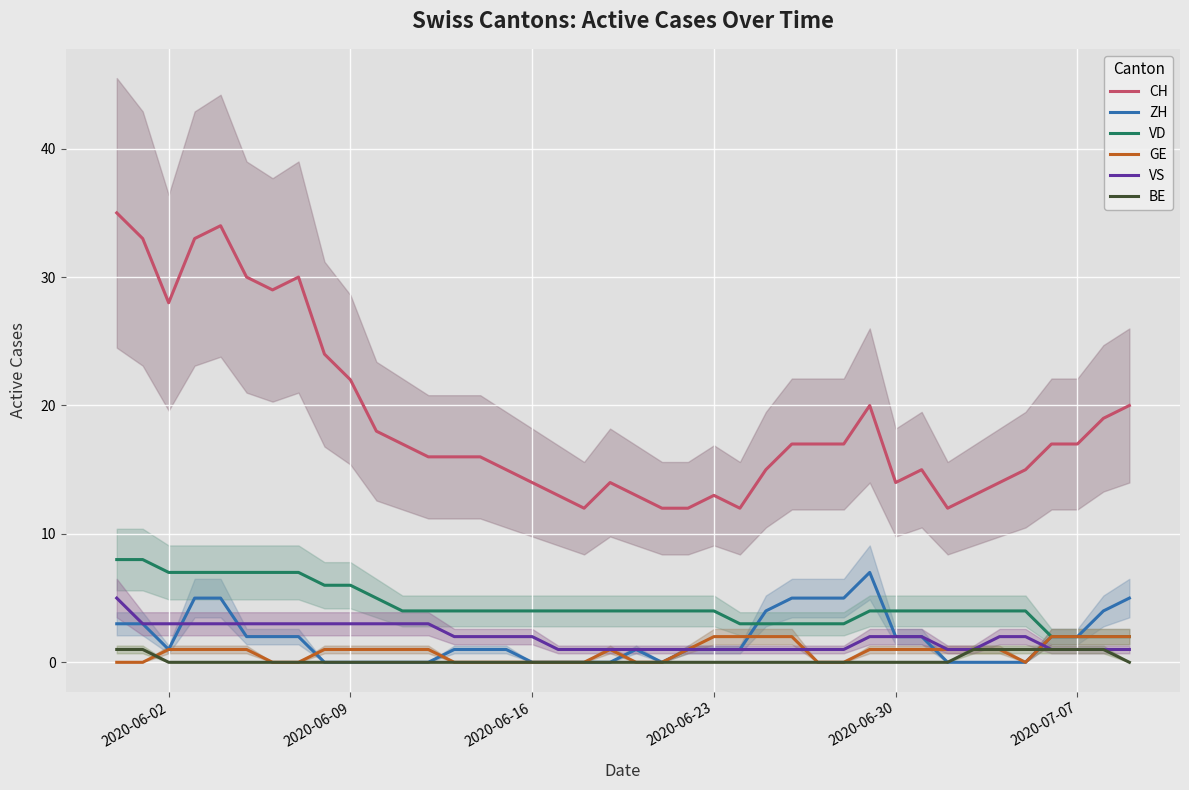

True or false: VS and BE intersect in this chart.

False